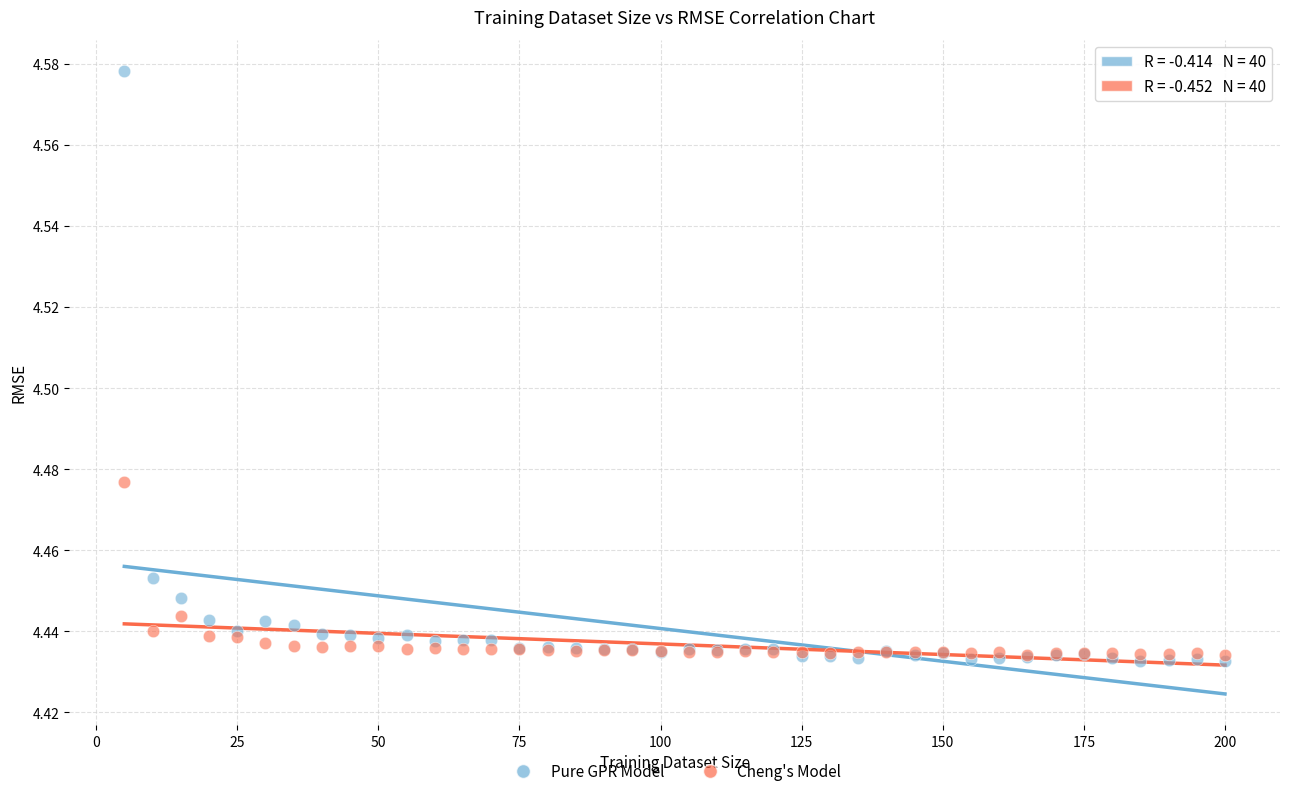

Which series has the widest spread of Y values?

Pure GPR Model